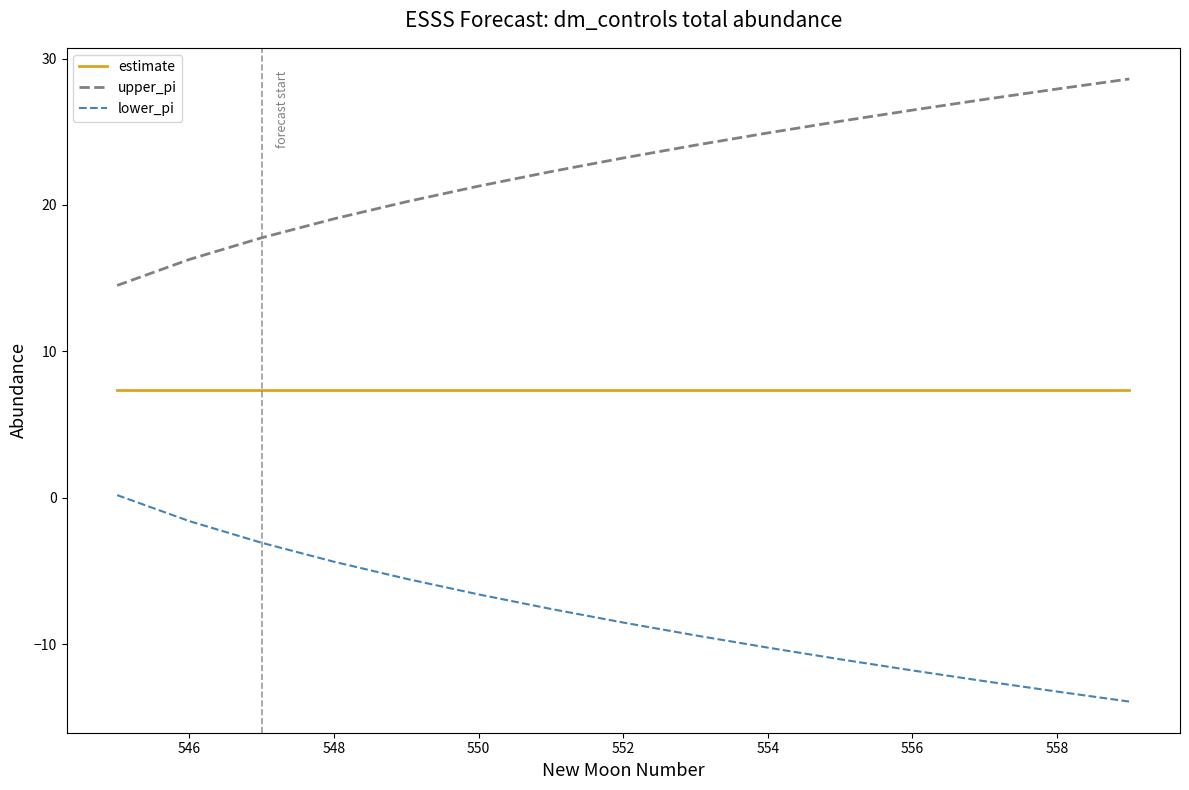

Count the number of categories in the chart.

15